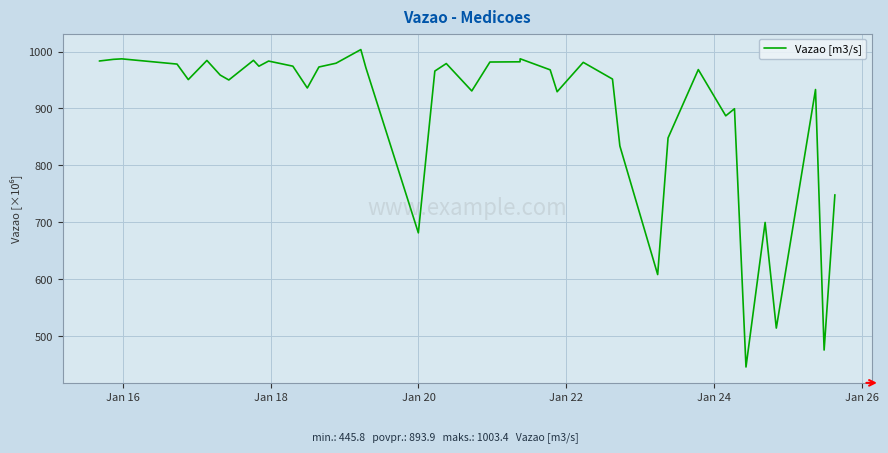

What is the greatest value displayed?

1003.4